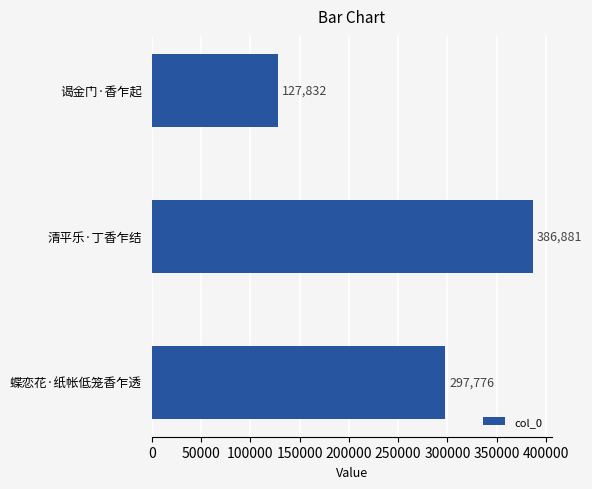

What is the difference between the maximum and minimum values?

259049